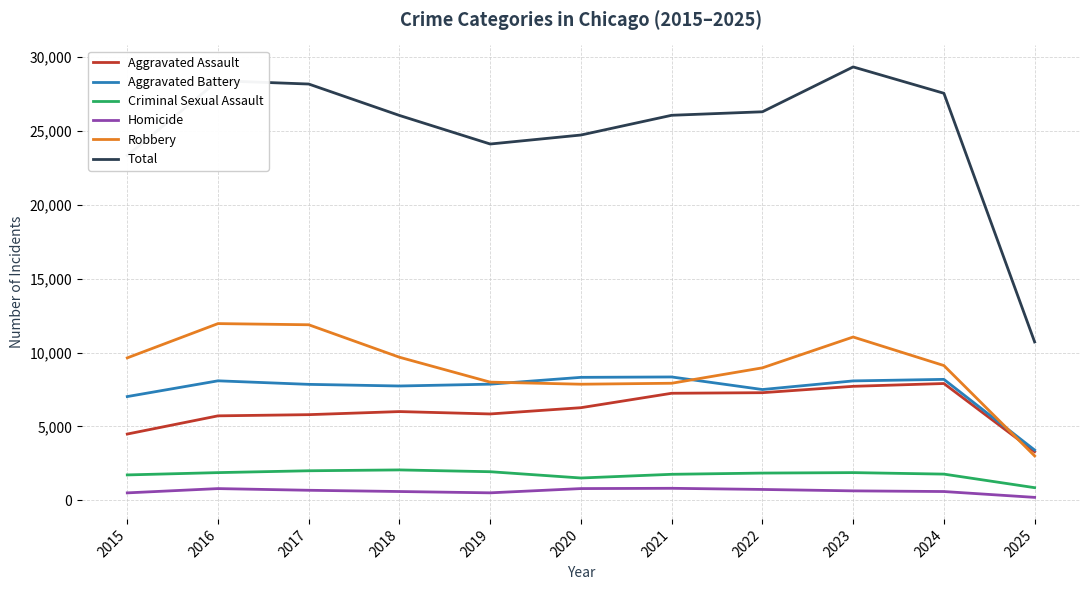

Between 2015 and 2017, which series saw the biggest shift?

Total